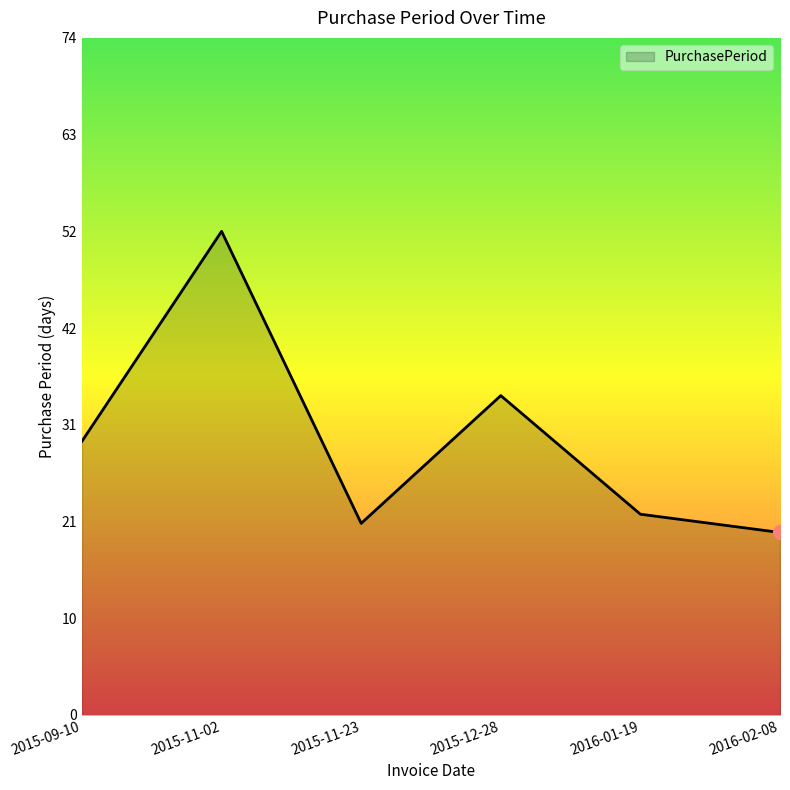

Is this an area chart (filled region under the line)?

Yes